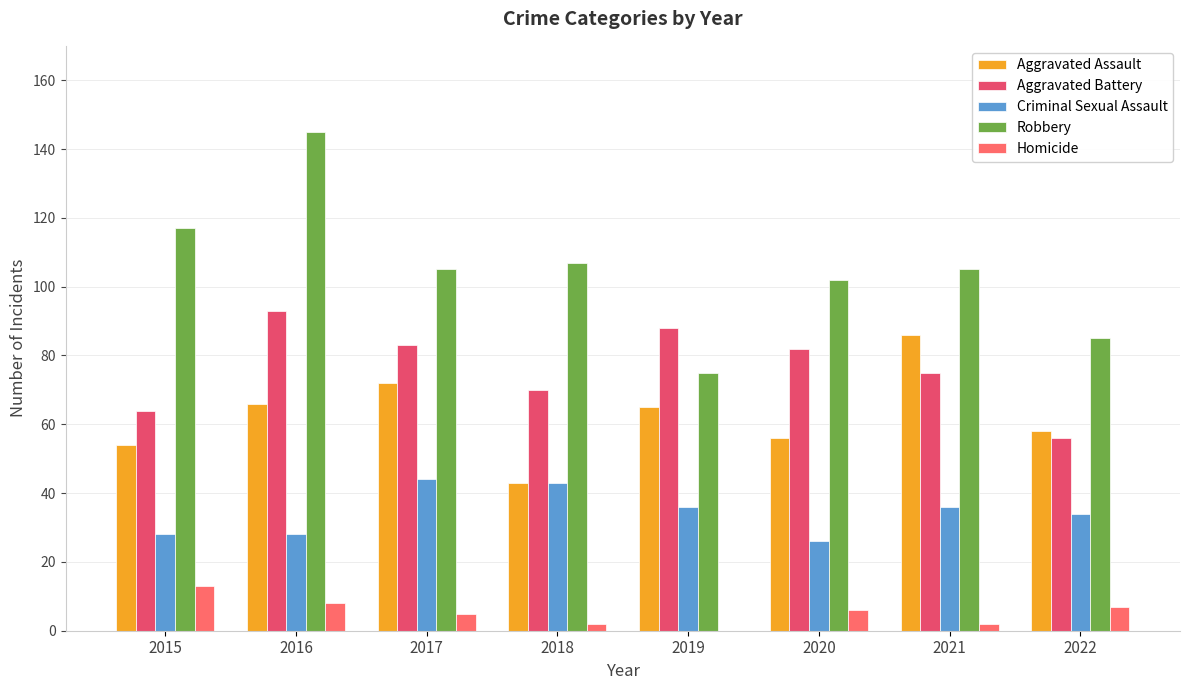

How many data points does each series have?

8